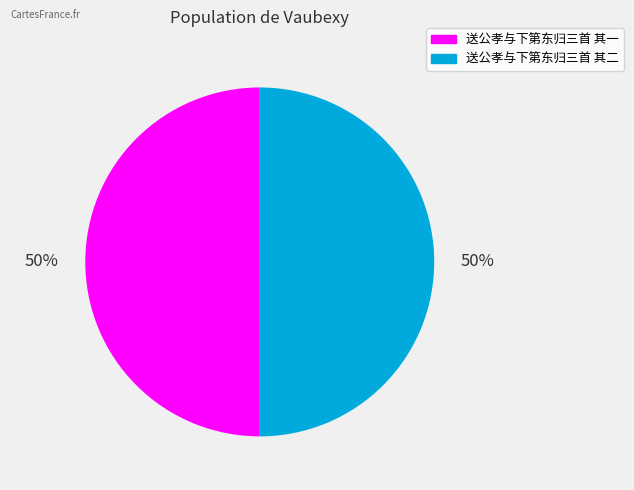

What percentage is the 送公孝与下第东归三首 其二 slice, to the nearest percent?

50%